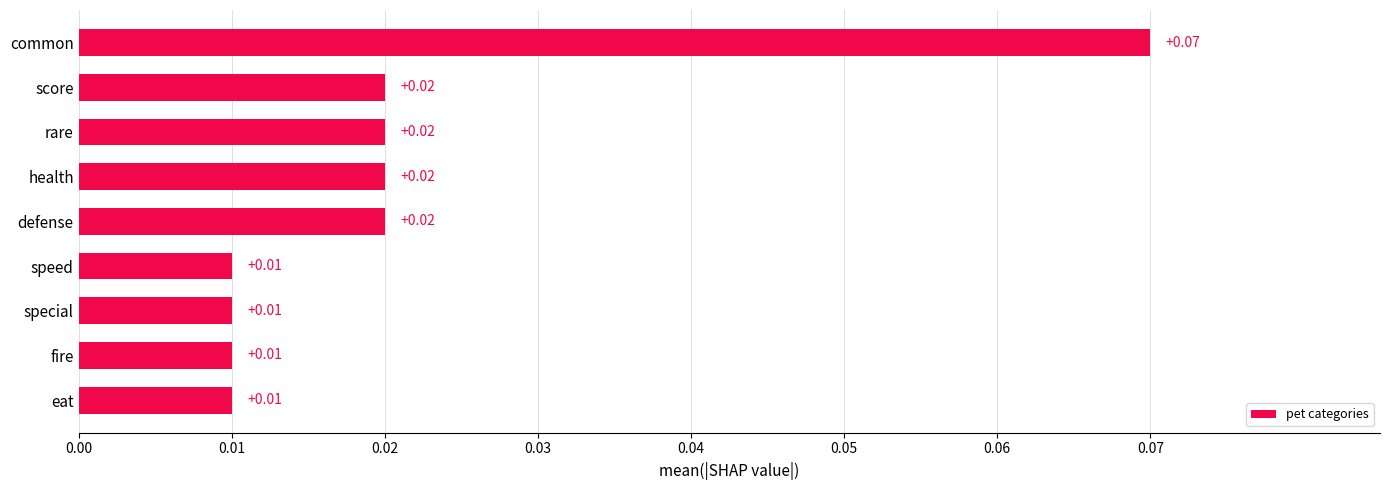

Between rare and special, which is larger?

rare